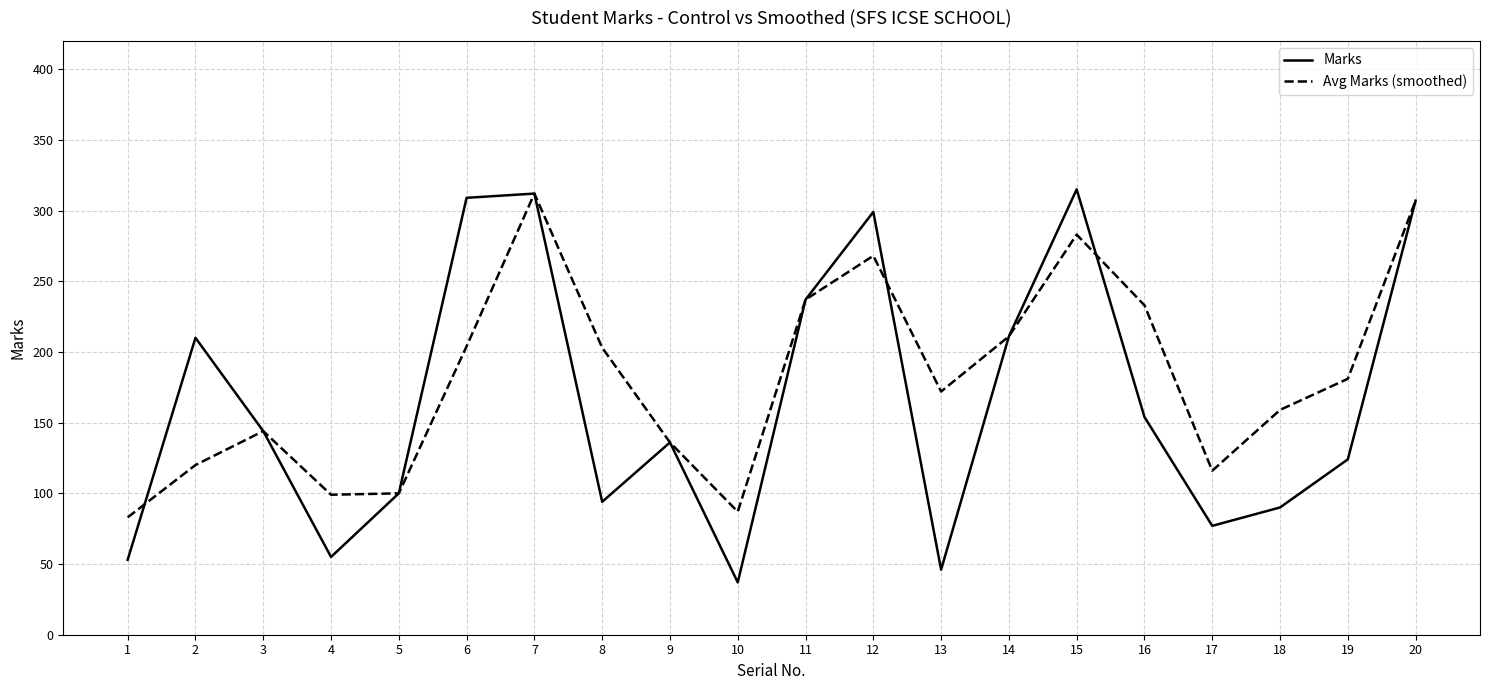

At 12, list the series in order from largest to smallest.

Marks, Avg Marks (smoothed)